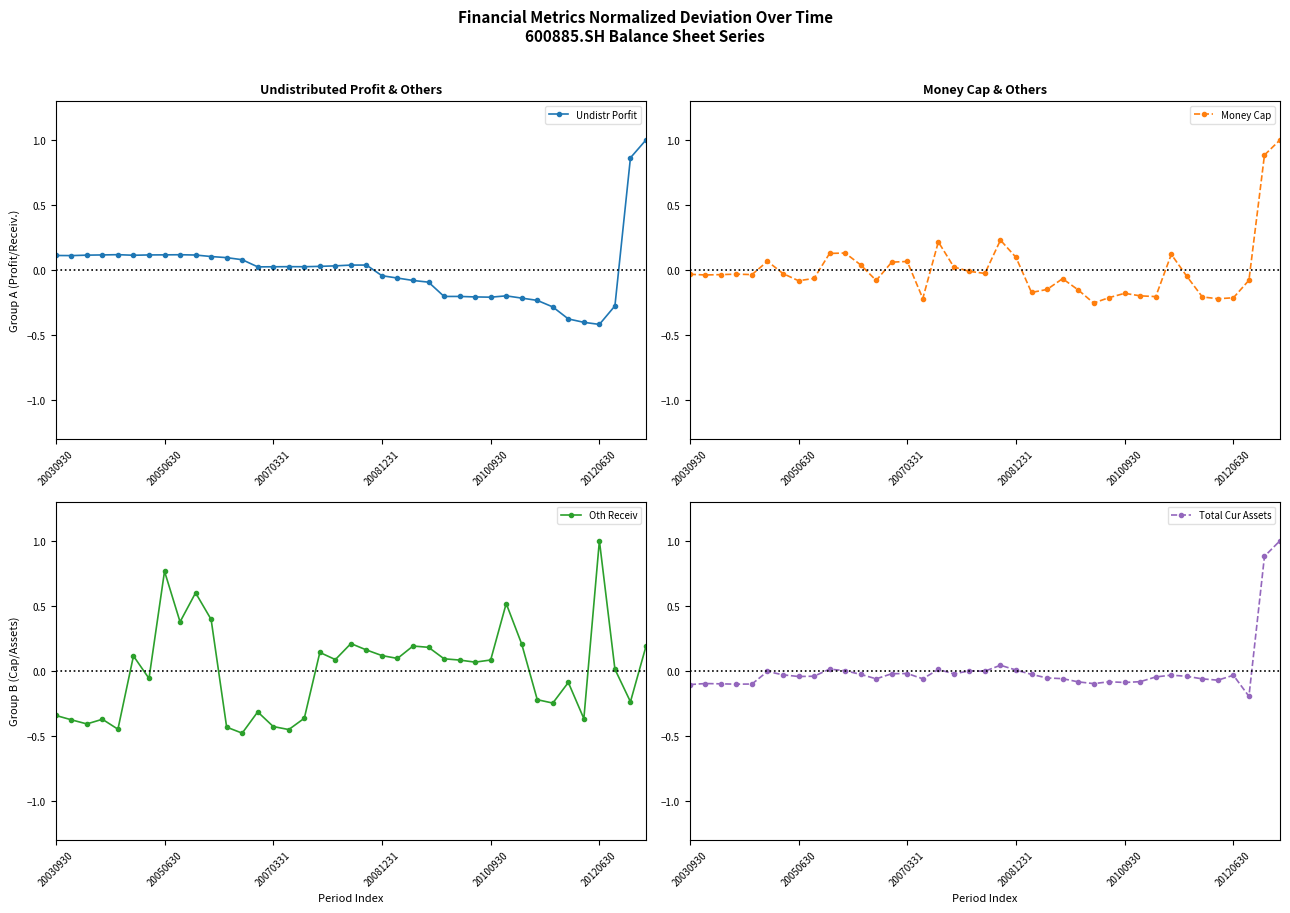

True or false: Total Cur Assets has more than 1 points higher than both neighbors.

True